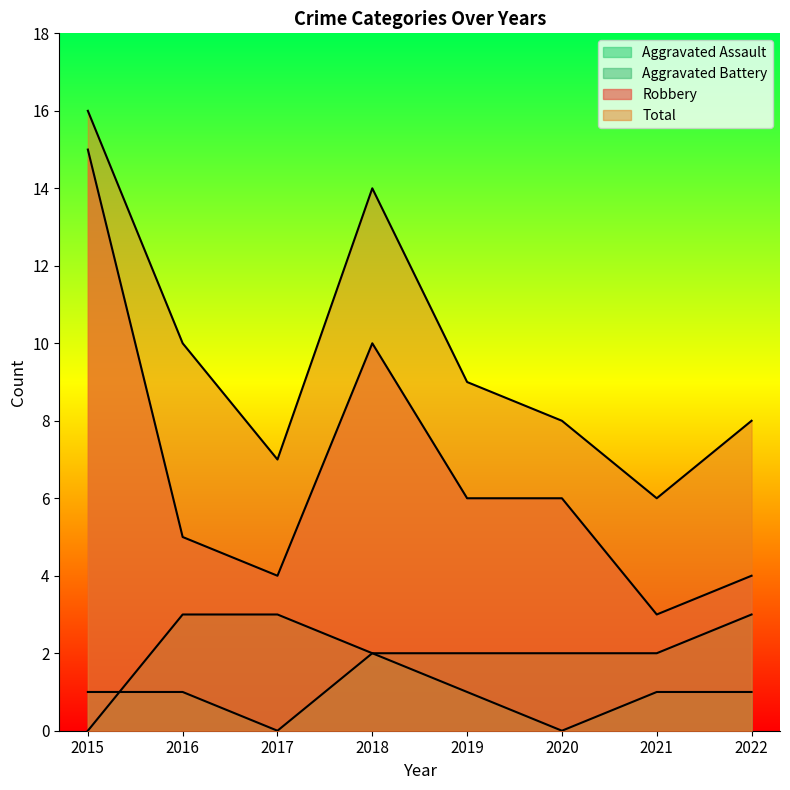

At how many categories does at least one series exceed 3?

8